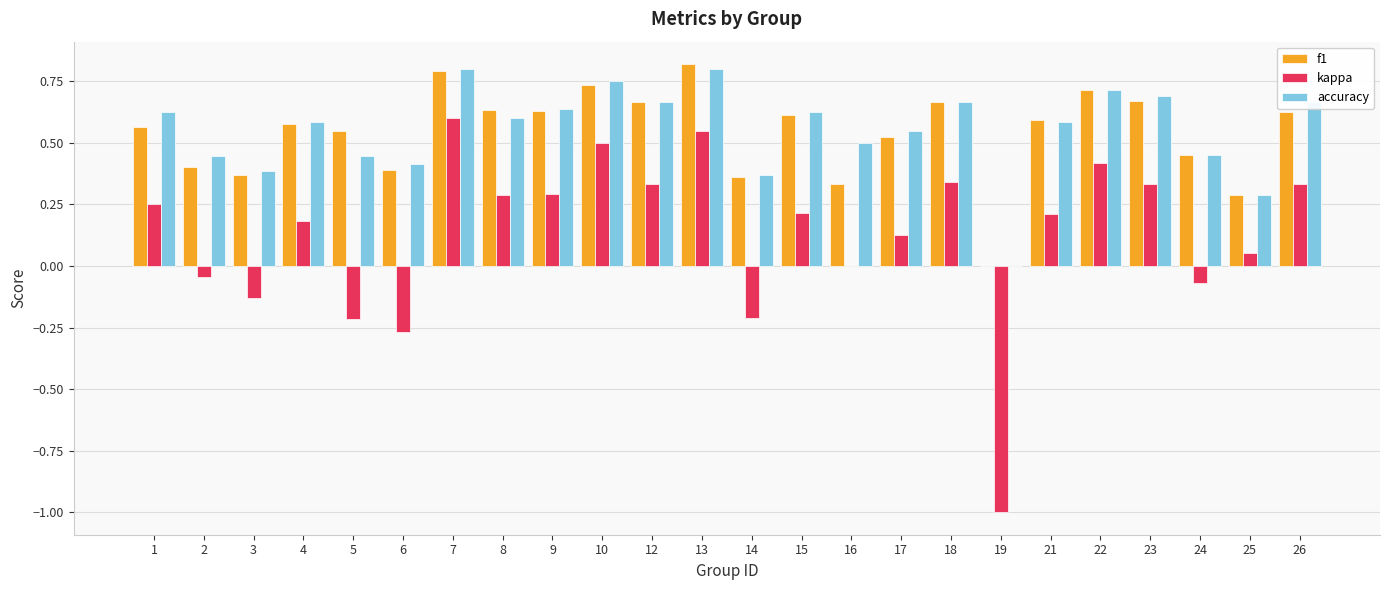

Between 17 and 22, which series saw the biggest shift?

kappa